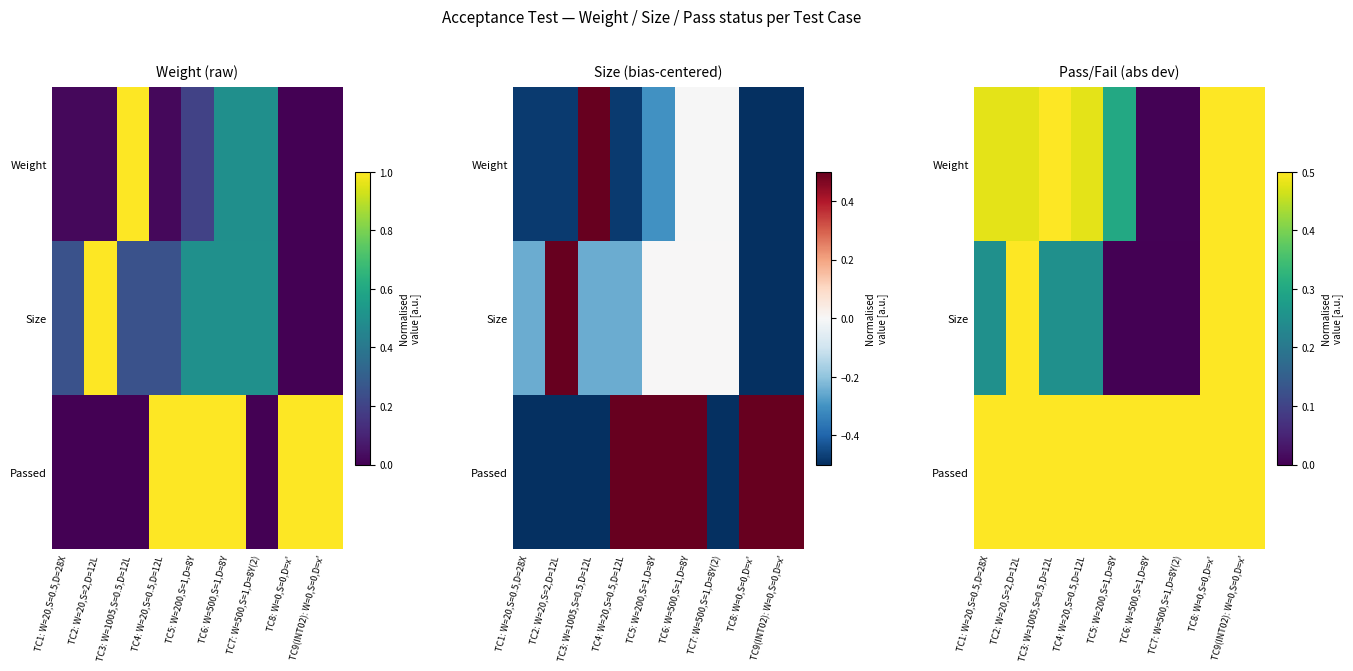

How many Size values are between 0 and 1?

9